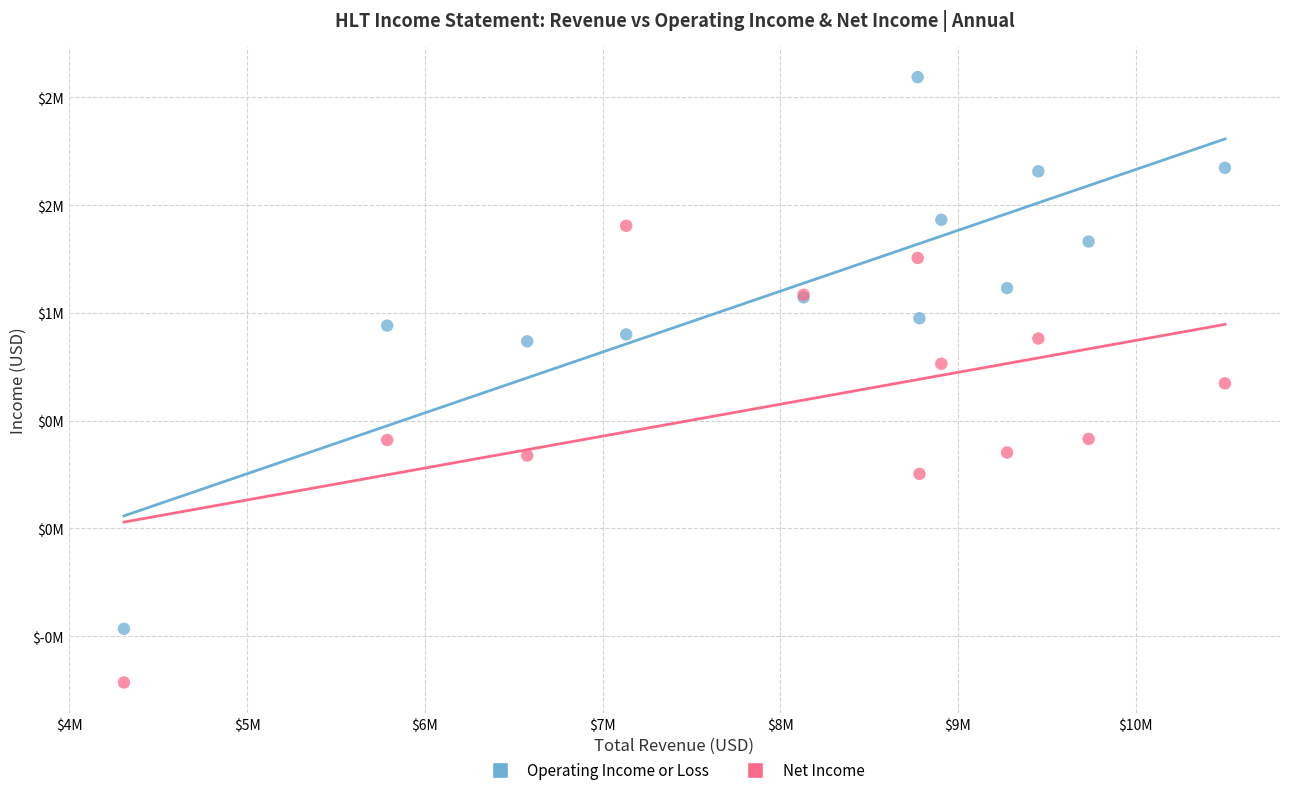

What are all the series names shown in the legend?

Operating Income or Loss, Net Income